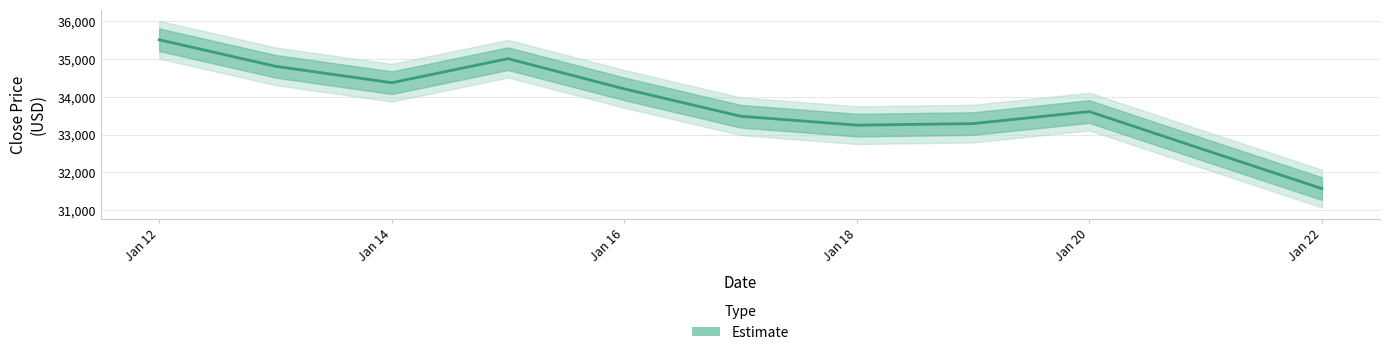

What is the value of the 9th point from the left?

33608.8